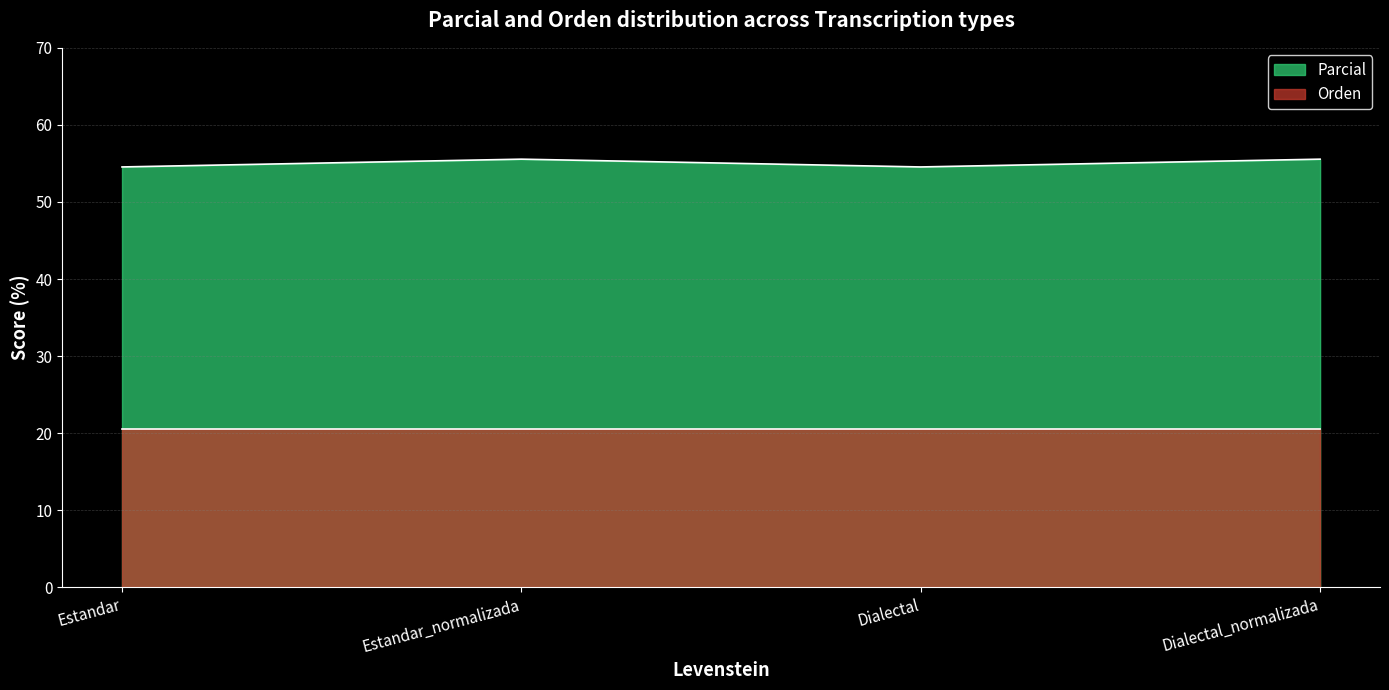

How many lines are shown in the chart?

2